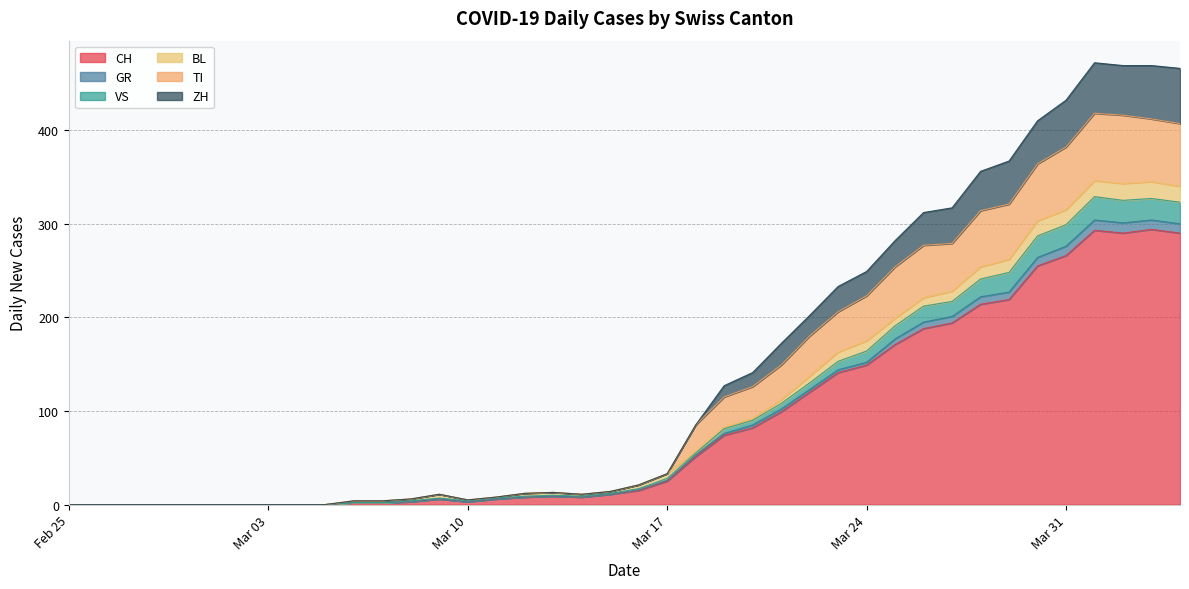

True or false: CH and ZH intersect in this chart.

False